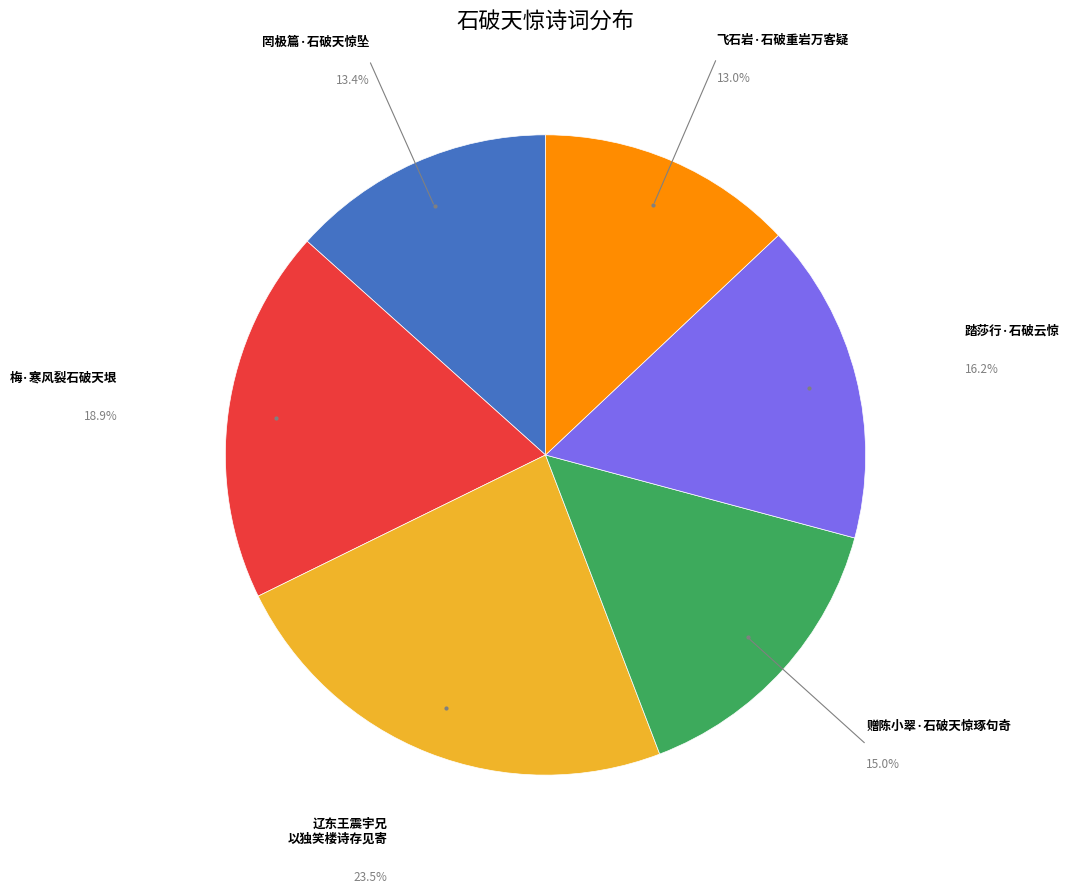

To the nearest percent, what is the difference between the 罔极篇·石破天惊坠 and 踏莎行·石破云惊 slice percentages?

3%